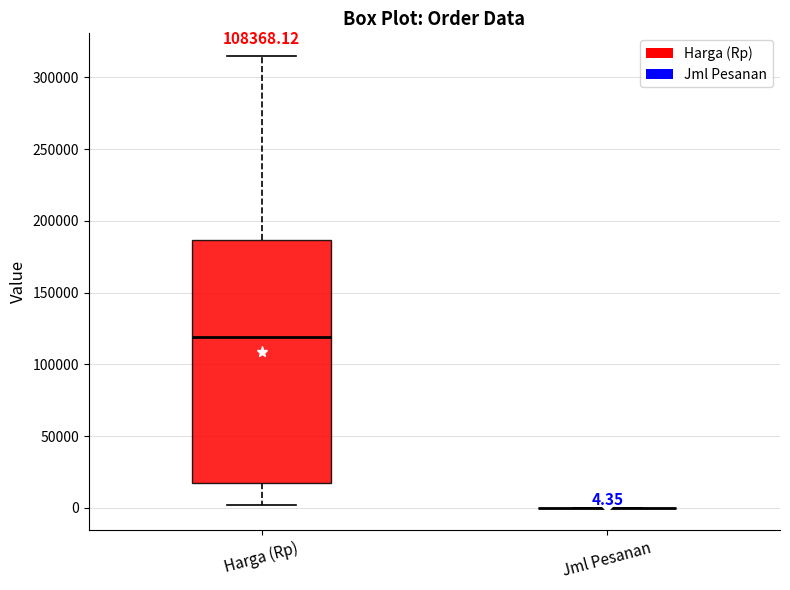

Which box is the tallest, from its lower edge to its upper edge?

Harga (Rp)